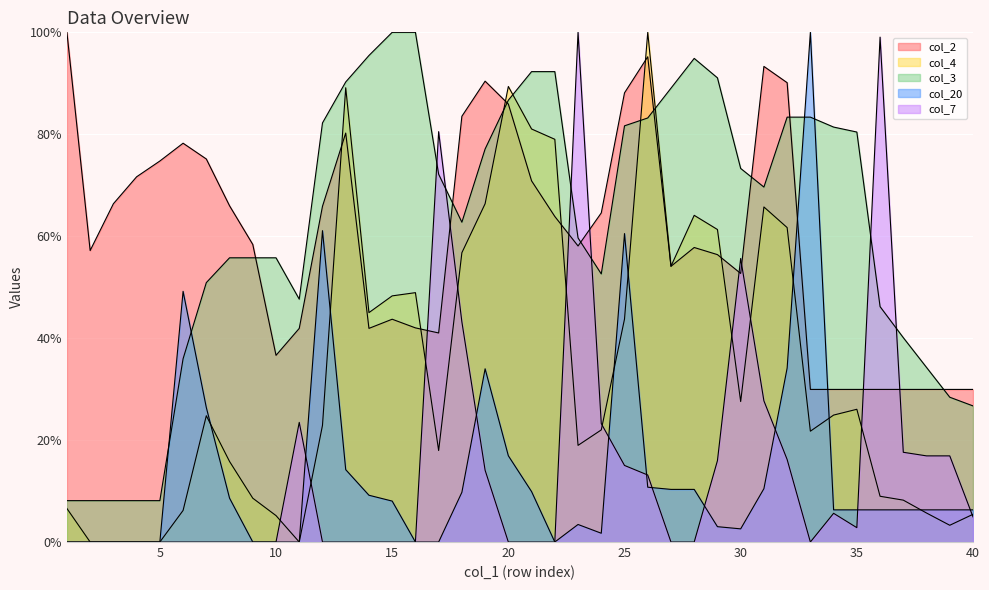

Which category has the lowest value across all series?

2